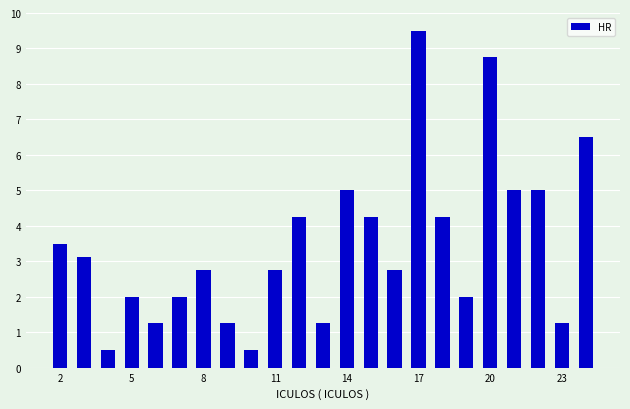

What is the value of the 18th bar from the left?

2.0